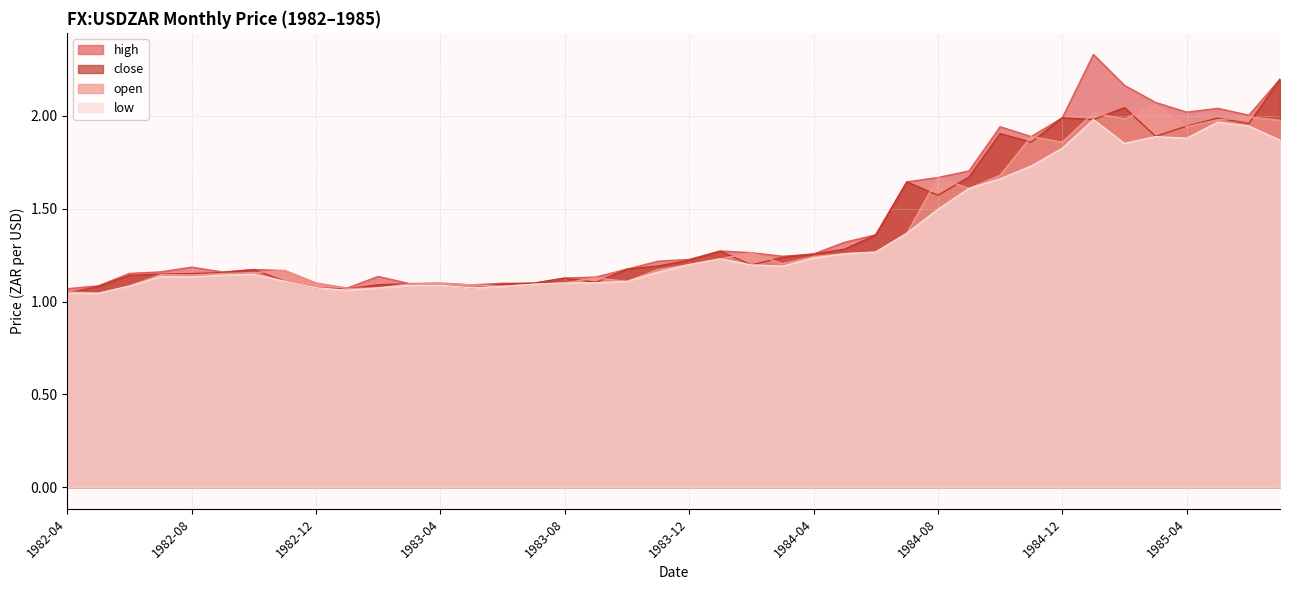

Where is low nearest to the value 1?

1982-05